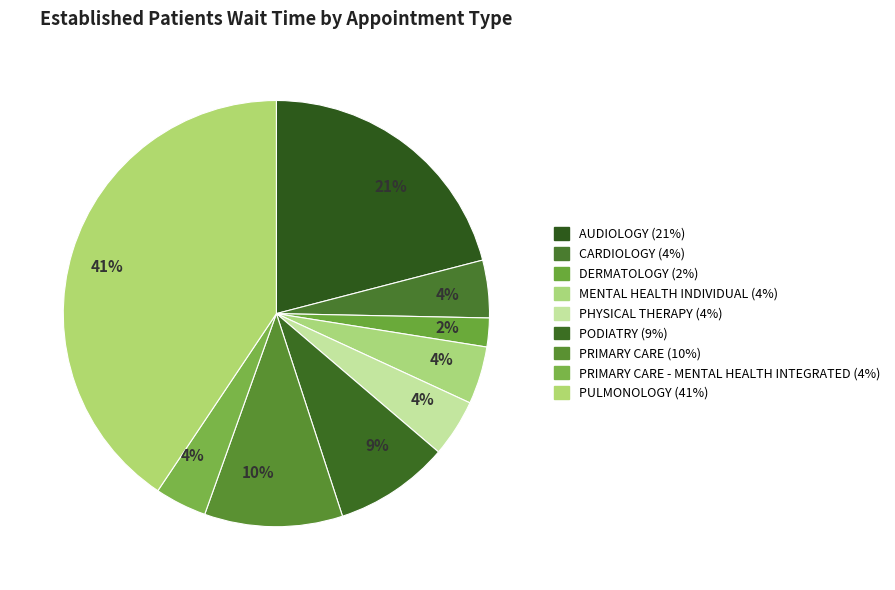

Count the number of slices in the pie.

9